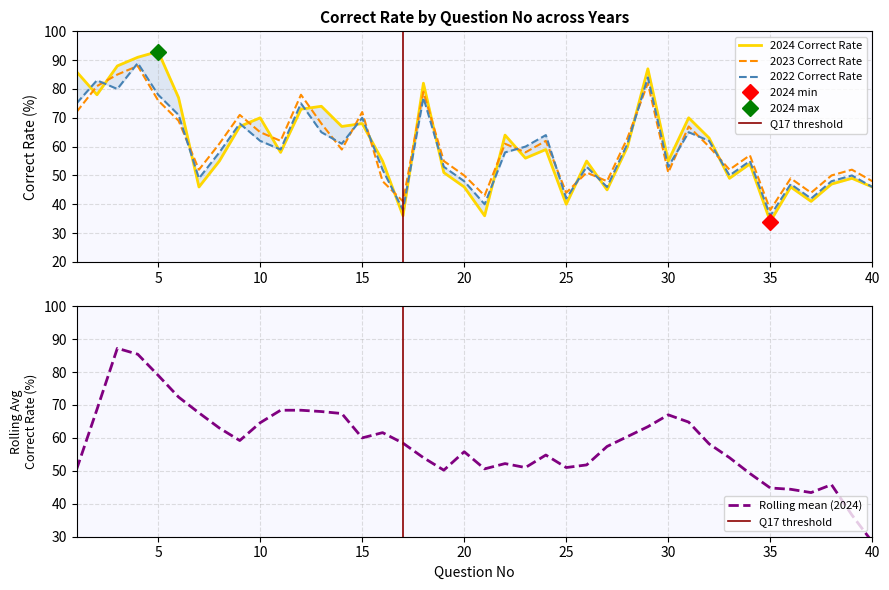

Which series has the largest total across all categories?

2024